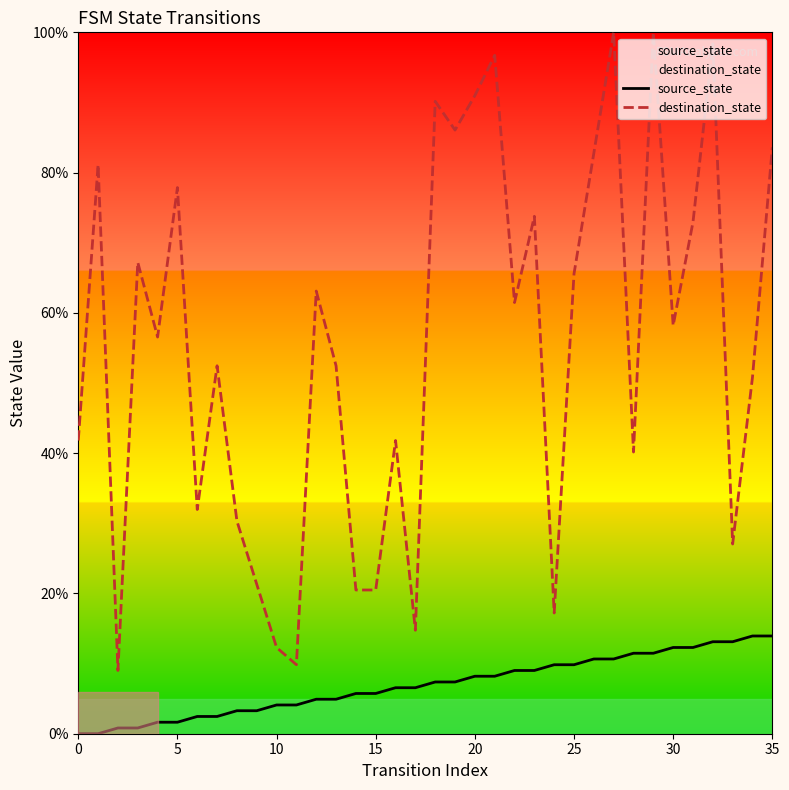

How many lines are shown in the chart?

2